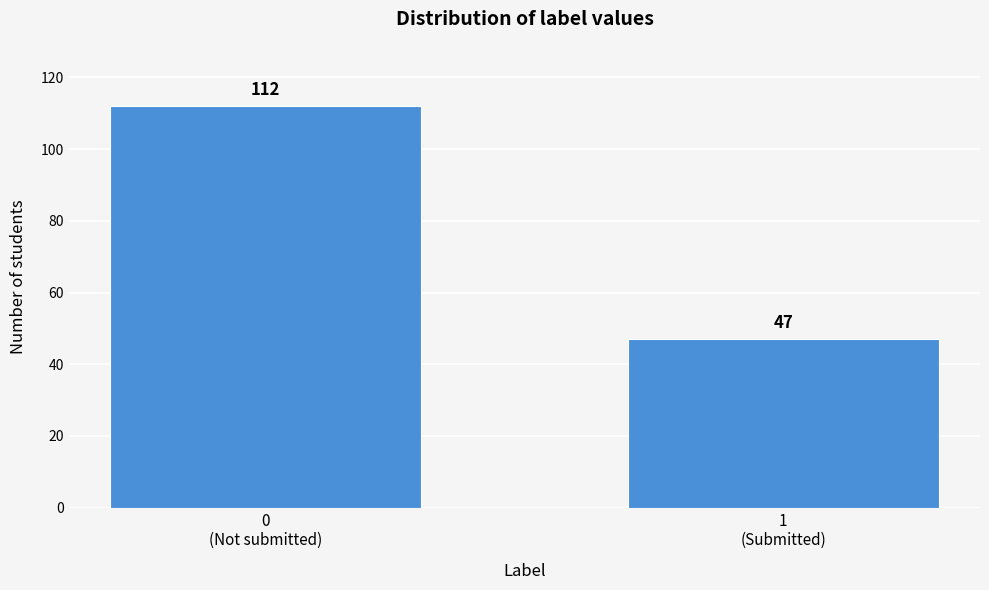

Reading left to right, extract all data points from this chart.

112	47